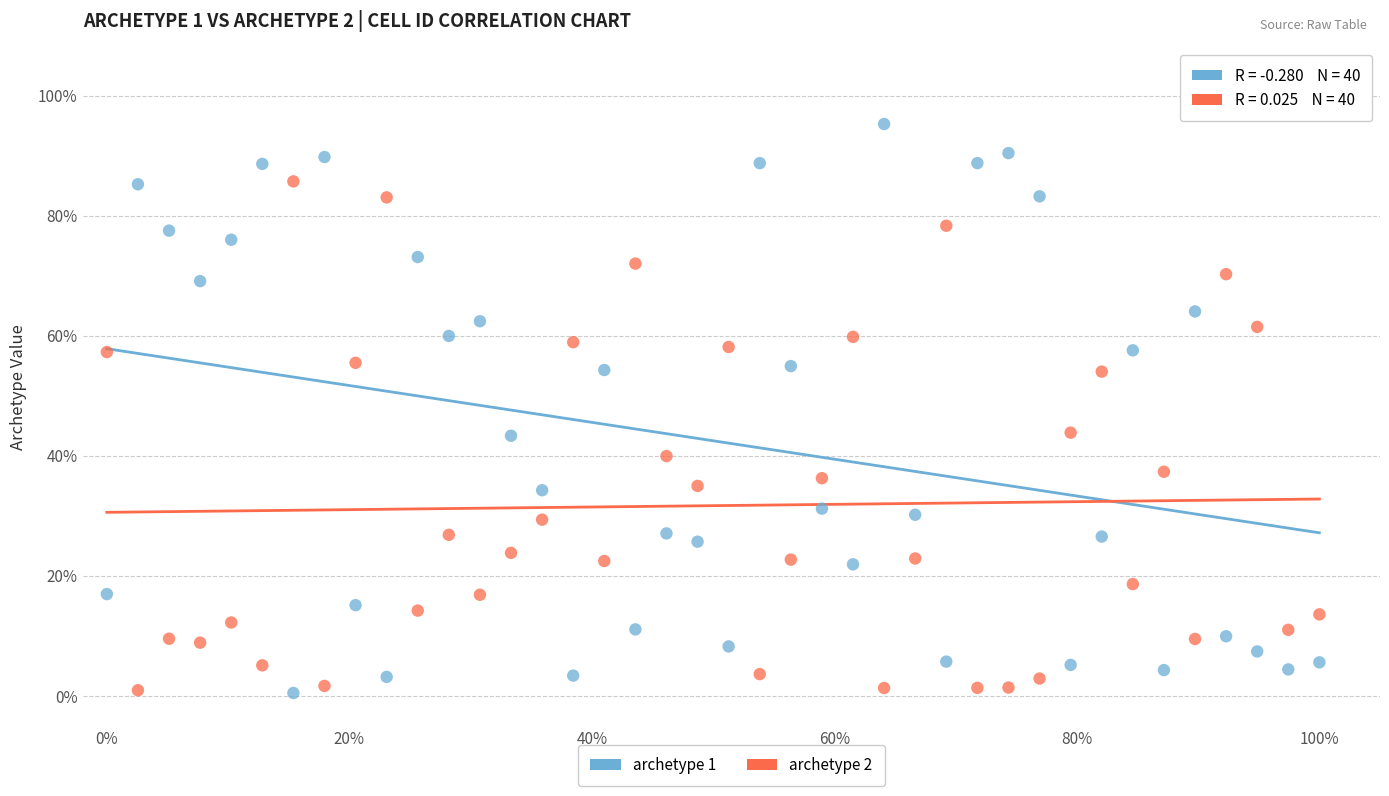

Which series contains the highest Y value?

archetype 1